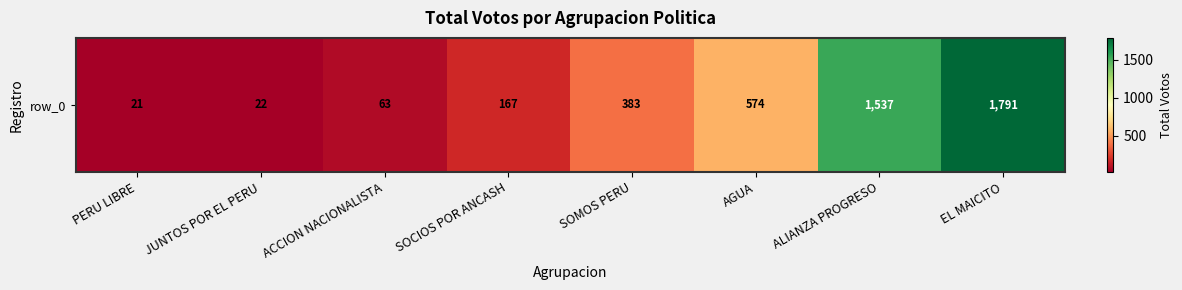

Which category has the highest value across all series?

EL MAICITO